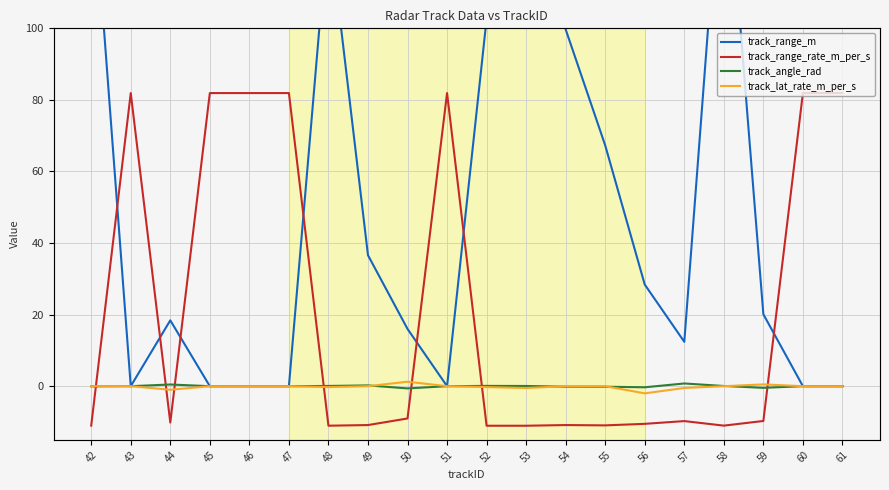

At which category does track_lat_rate_m_per_s reach its first local valley?

44